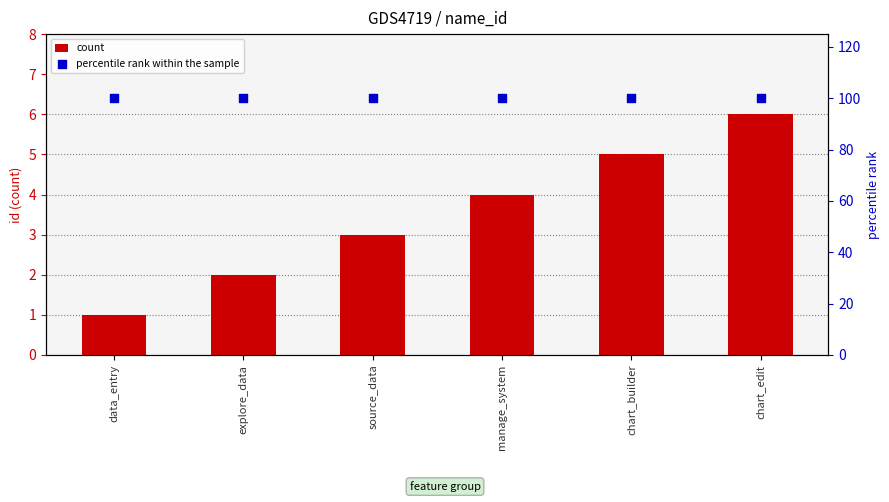

At how many categories does at least one series exceed 58?

6